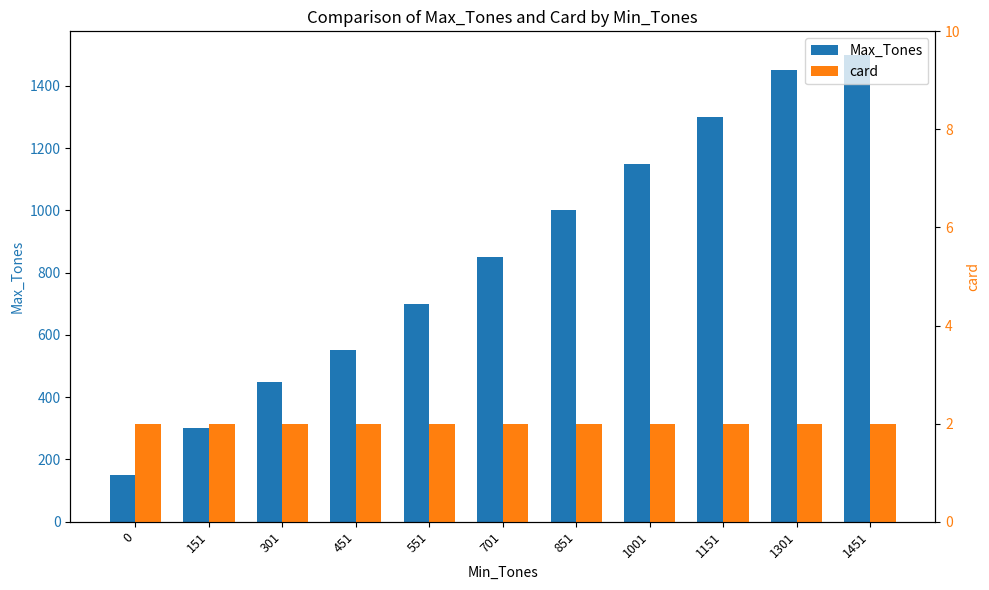

Between 151 and 1151, which is larger?

1151